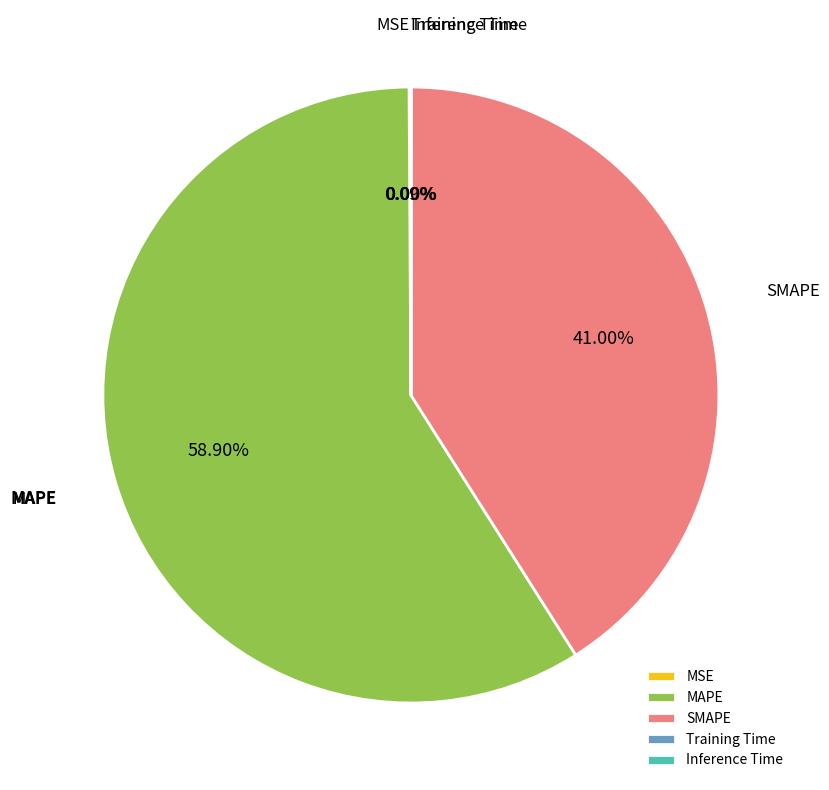

What is the largest slice in the pie chart?

MAPE